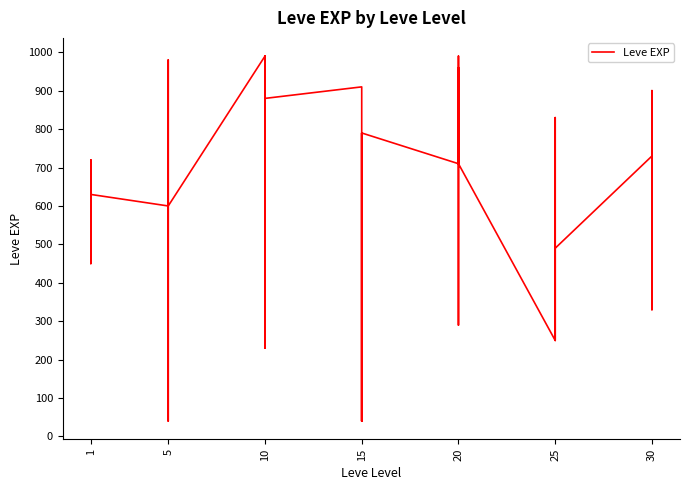

What is the difference between the maximum and minimum values?

950